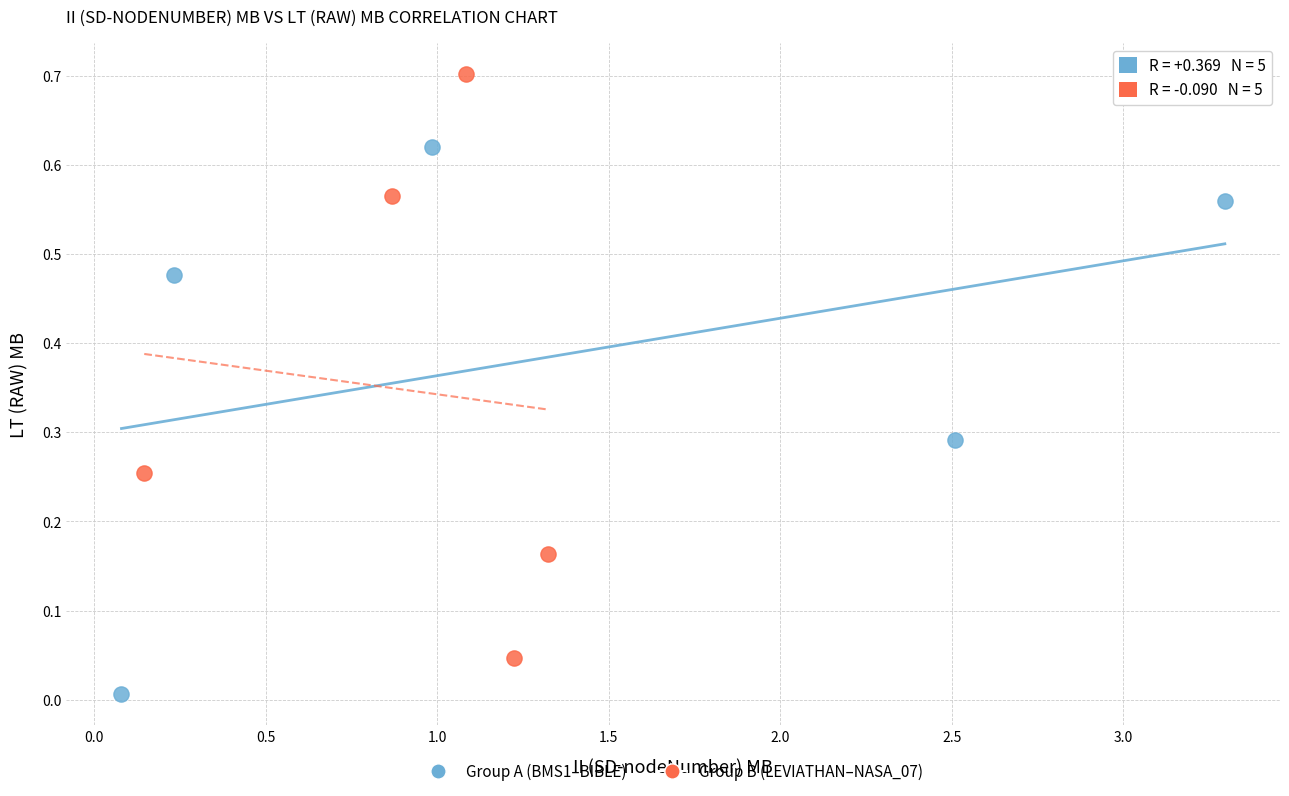

Which series reaches the maximum Y coordinate?

Group B (LEVIATHAN–NASA_07)